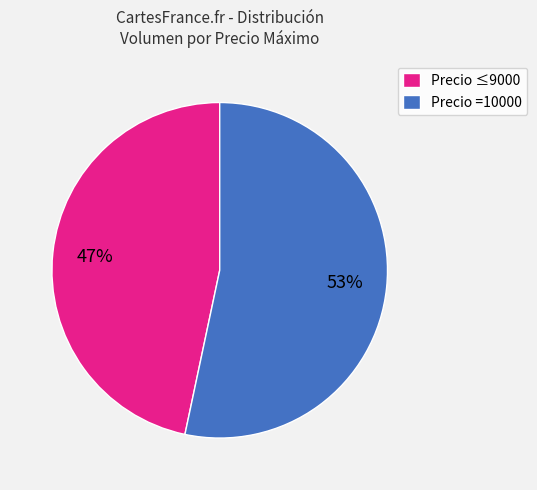

Count the number of slices in the pie.

2